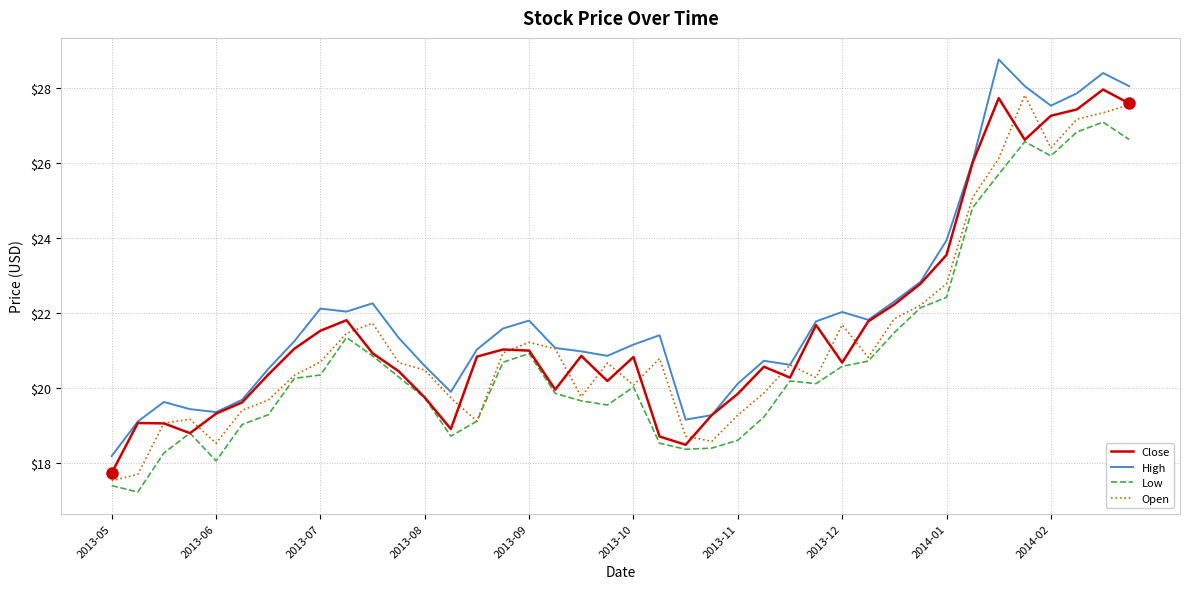

True or false: High and Low intersect in this chart.

False